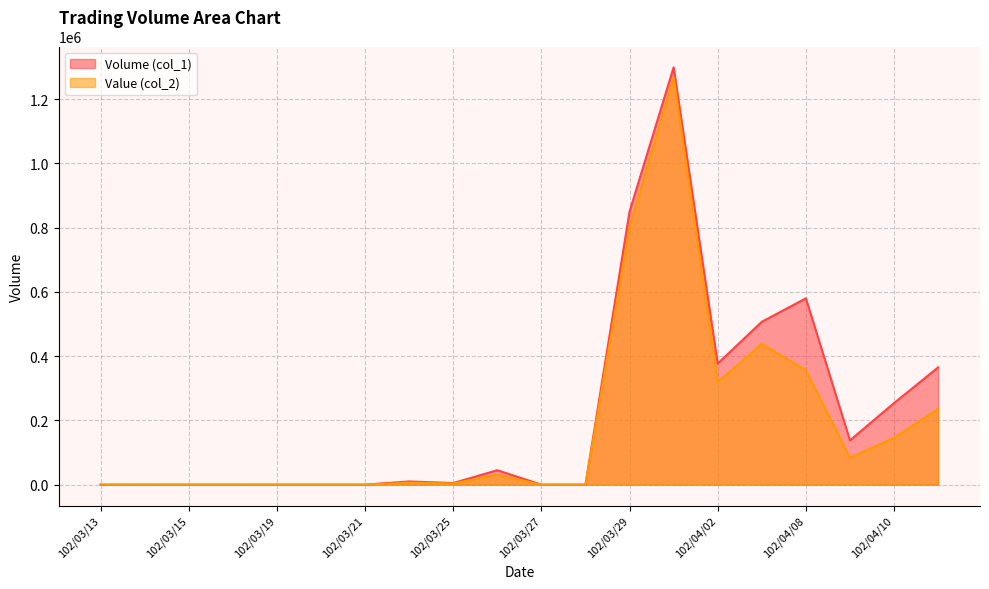

The Value (col_2) series shows 682144 at 102/03/27. True or false?

False